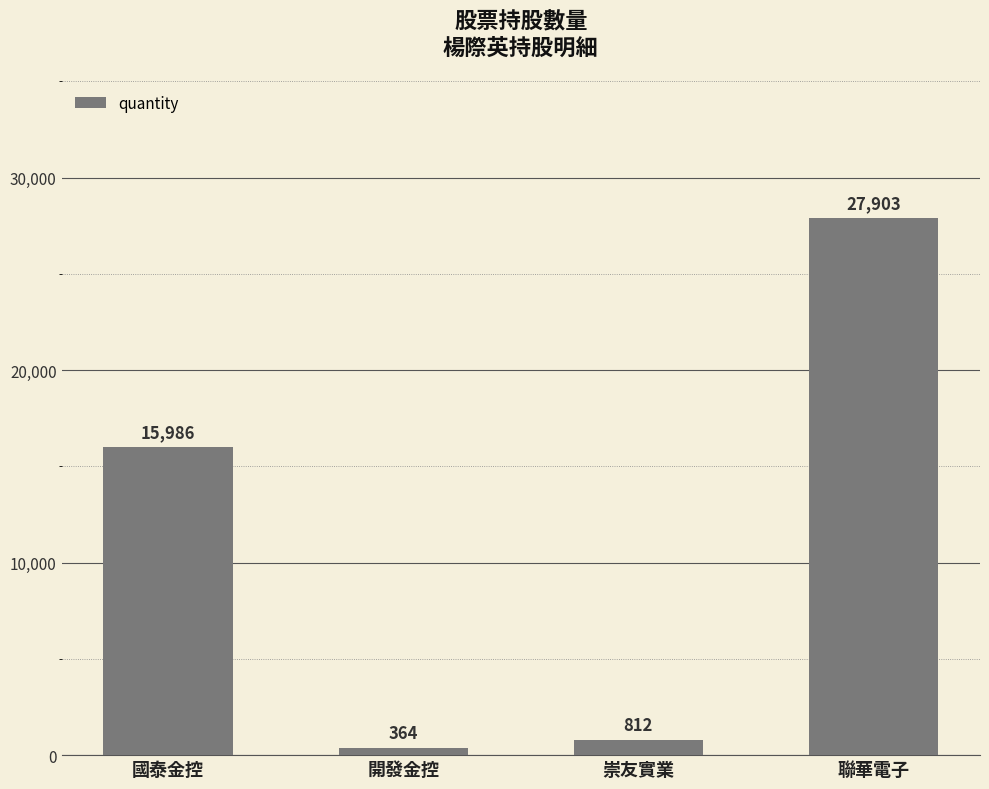

The chart shows a value of 812 at 崇友實業. True or false?

True